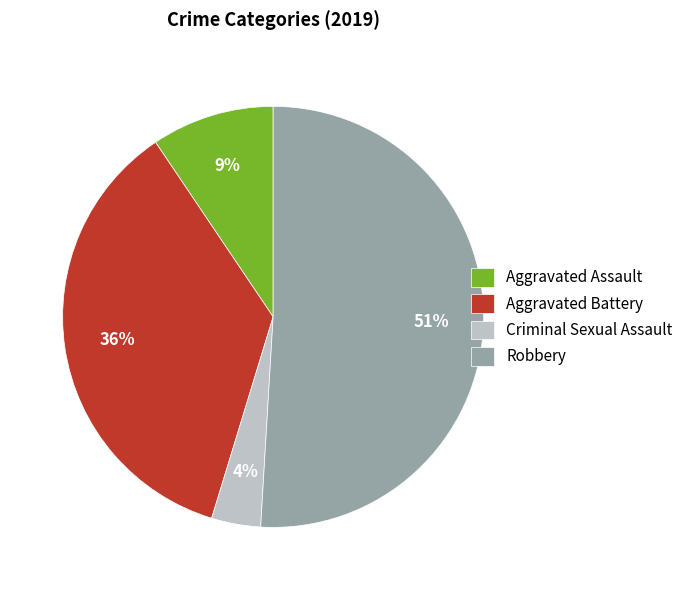

Approximately how many times larger is the value at Robbery compared to Aggravated Battery?

1.4